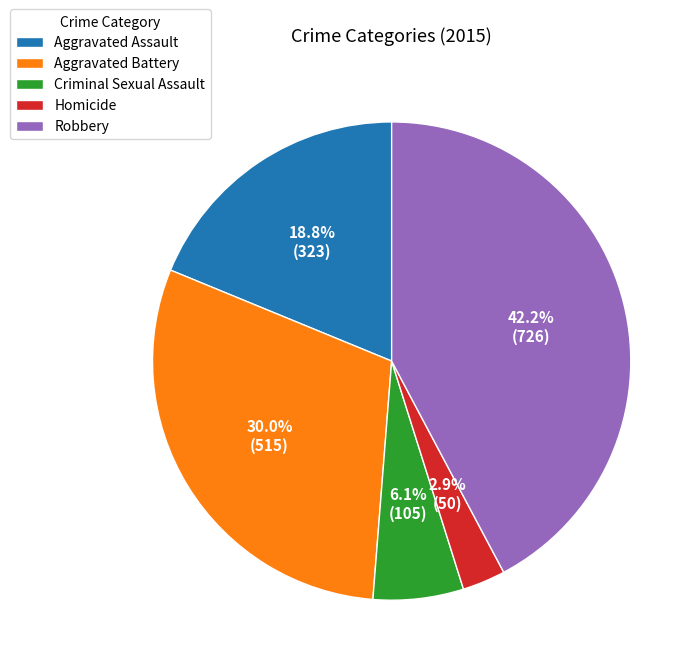

How many slices are in this pie chart?

5